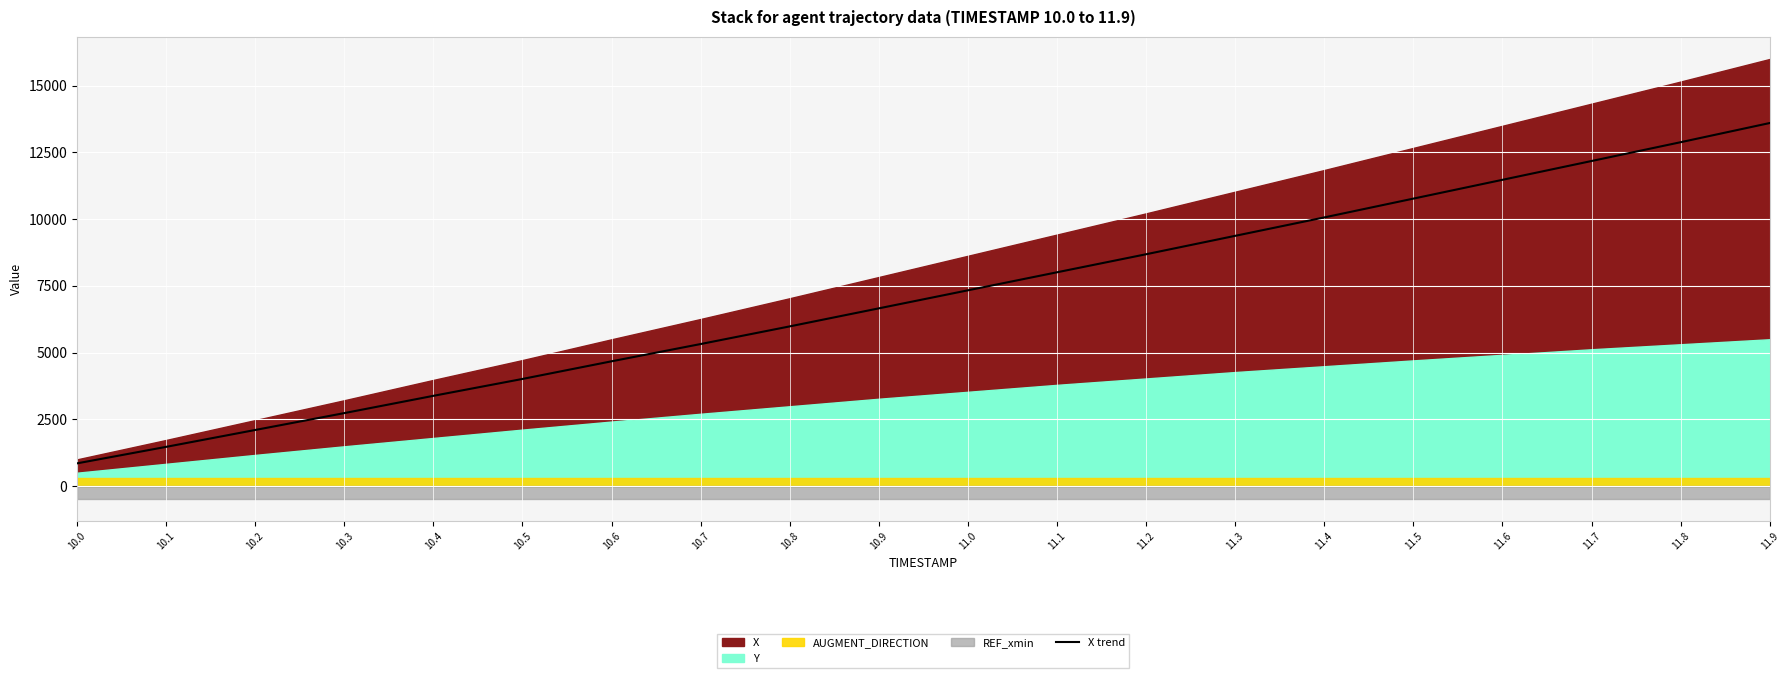

What is the change in value from 11.4 to 11.6?

+1408.7